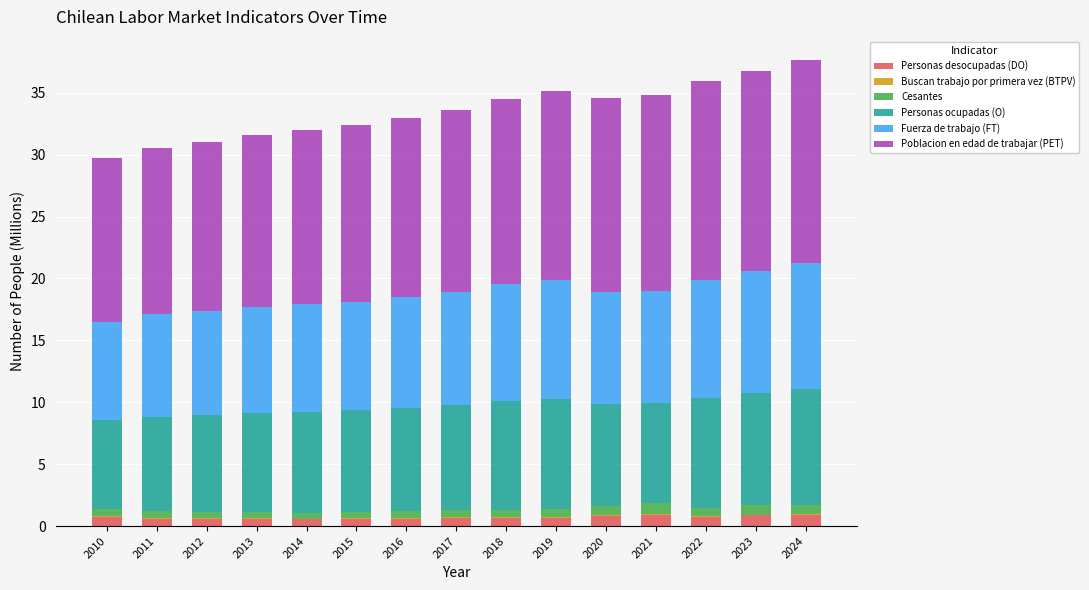

What is the sum of all Personas desocupadas (DO) values?

10.3